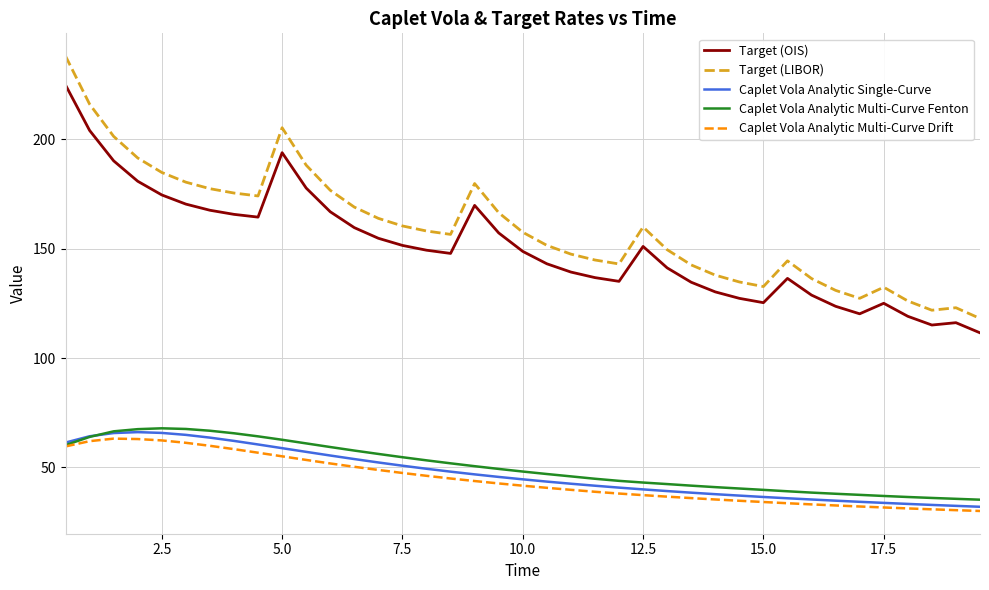

Which series has the largest total across all categories?

Target (LIBOR)